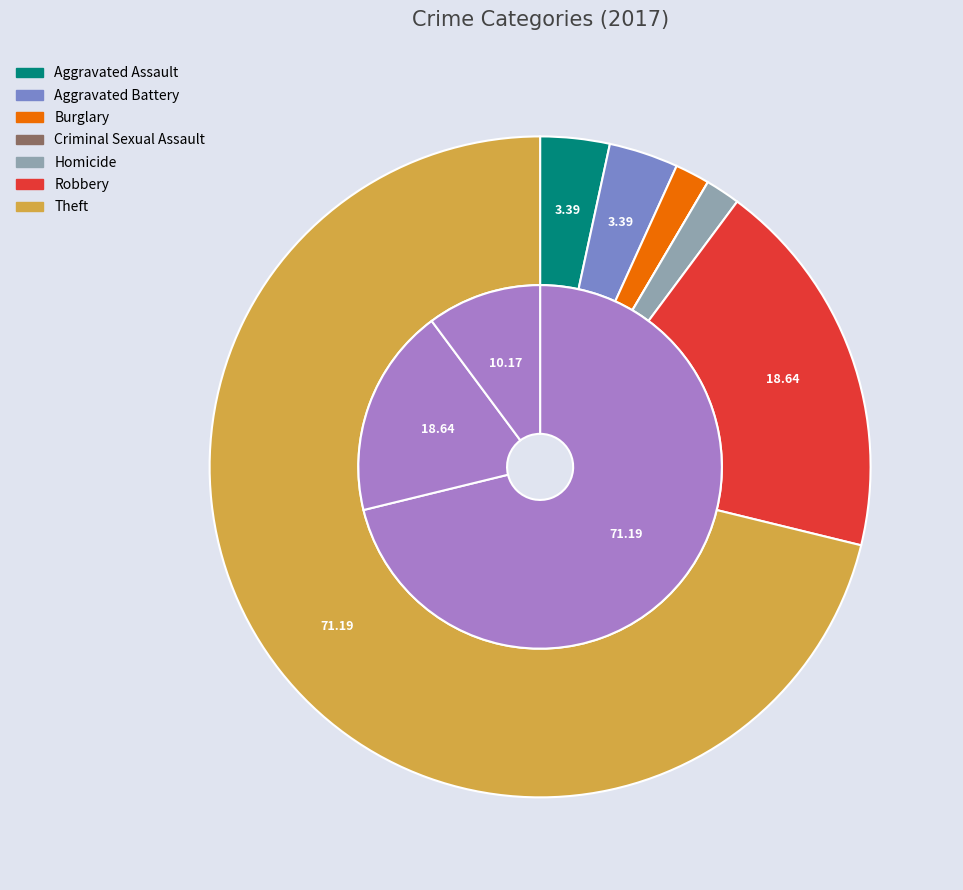

Which category has the biggest portion of the pie?

Theft